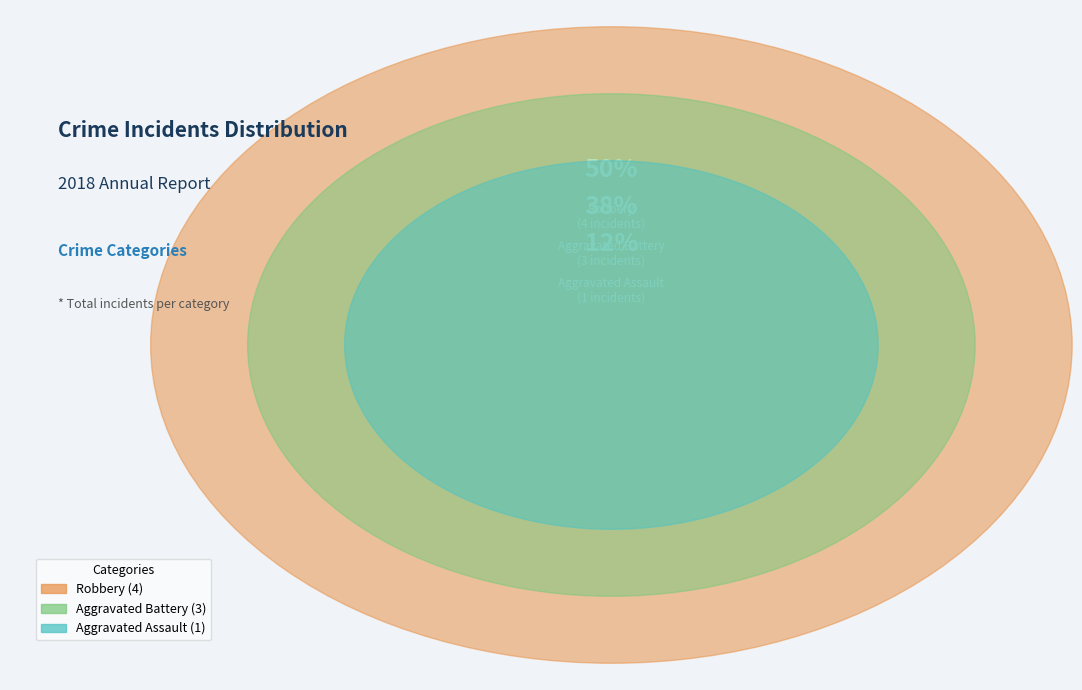

To the nearest percent, what portion does Robbery represent?

50%